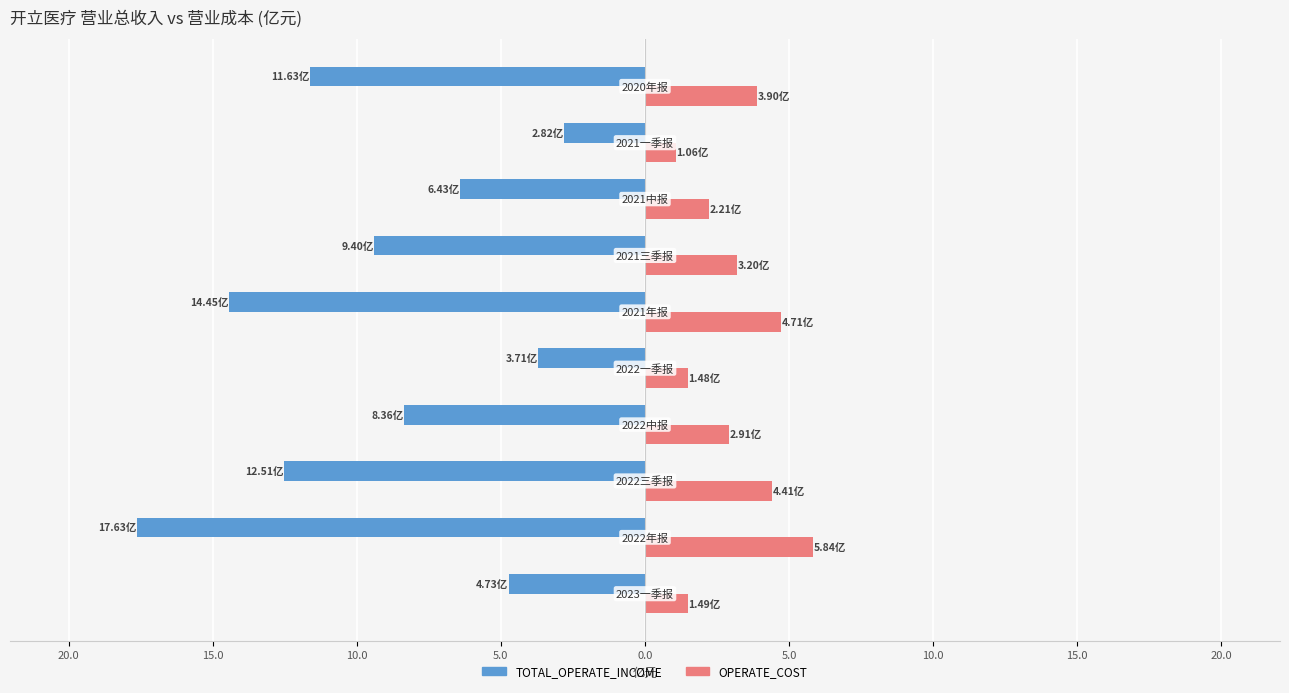

What is the sum of all TOTAL_OPERATE_INCOME values?

-91.7